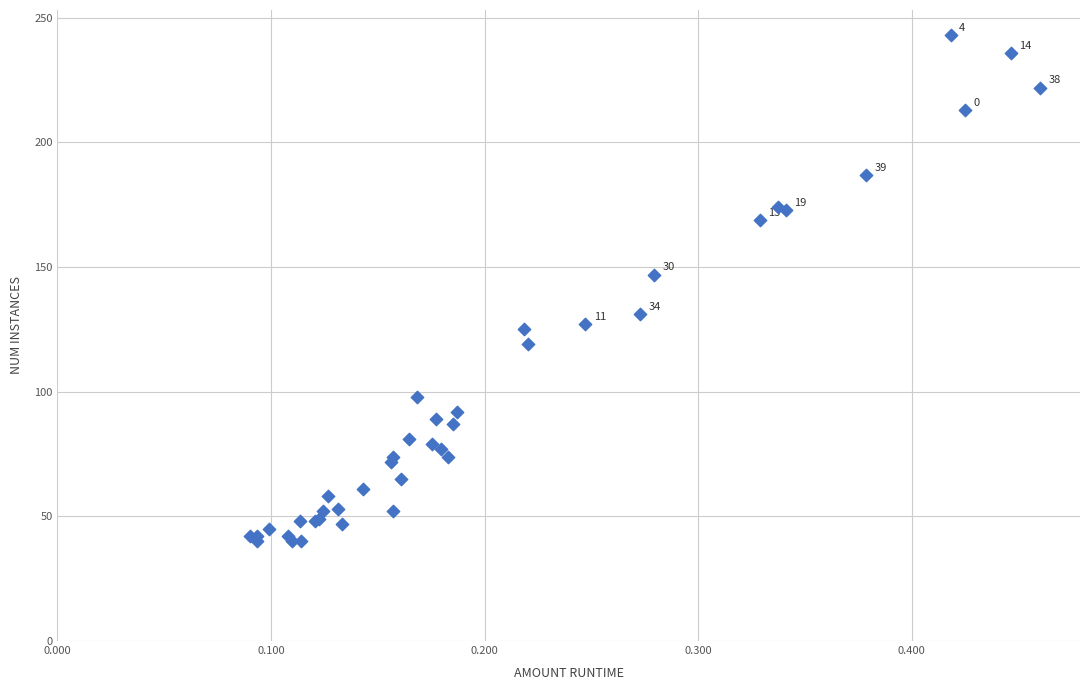

What Y value in the scatter plot is closest to 141?

147